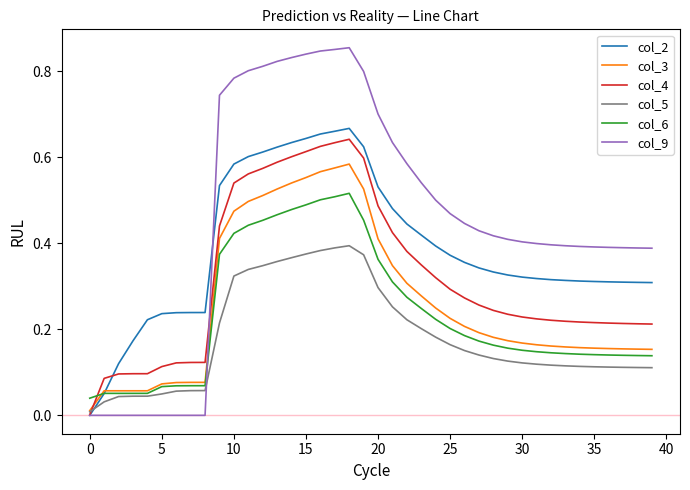

True or false: col_6 and col_2 intersect in this chart.

True